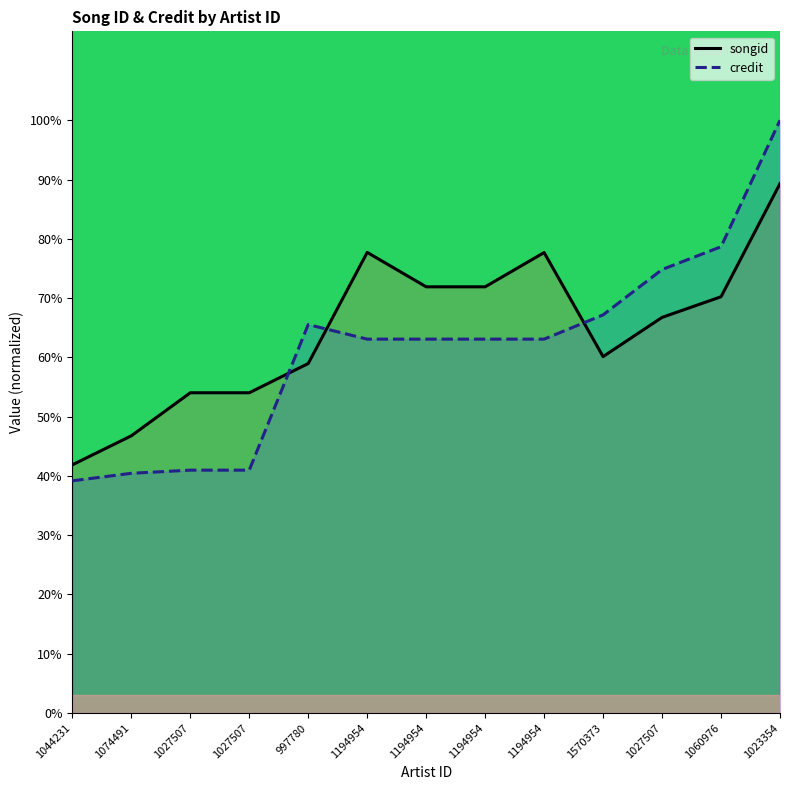

Which series has the largest total across all categories?

songid